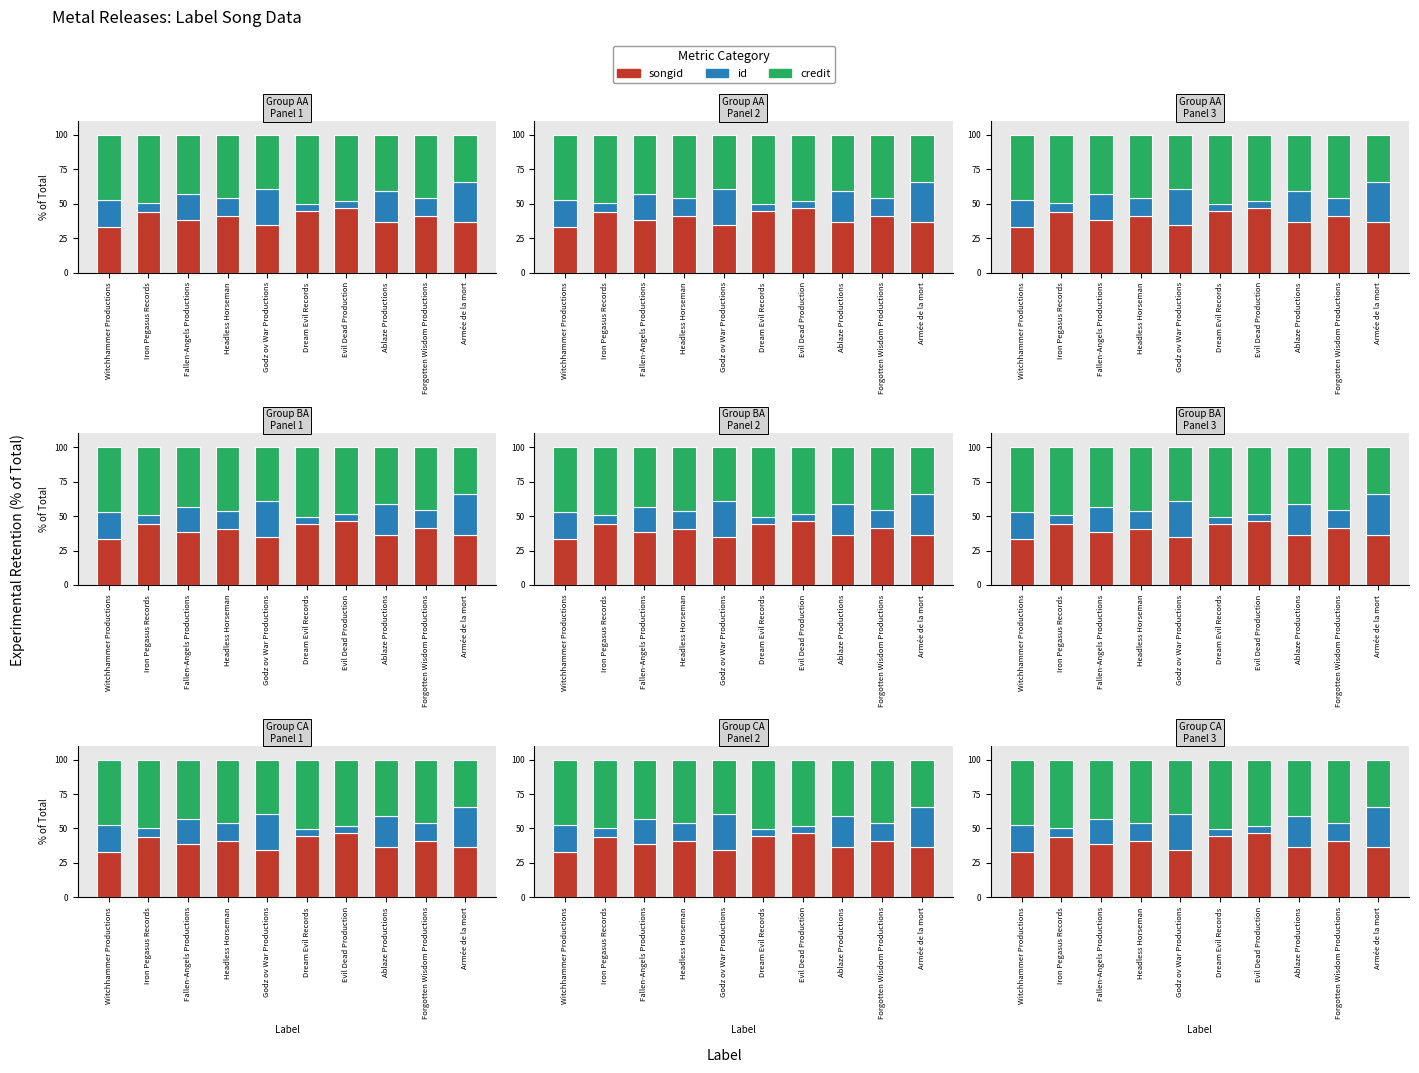

What is the greatest value displayed?

50.4